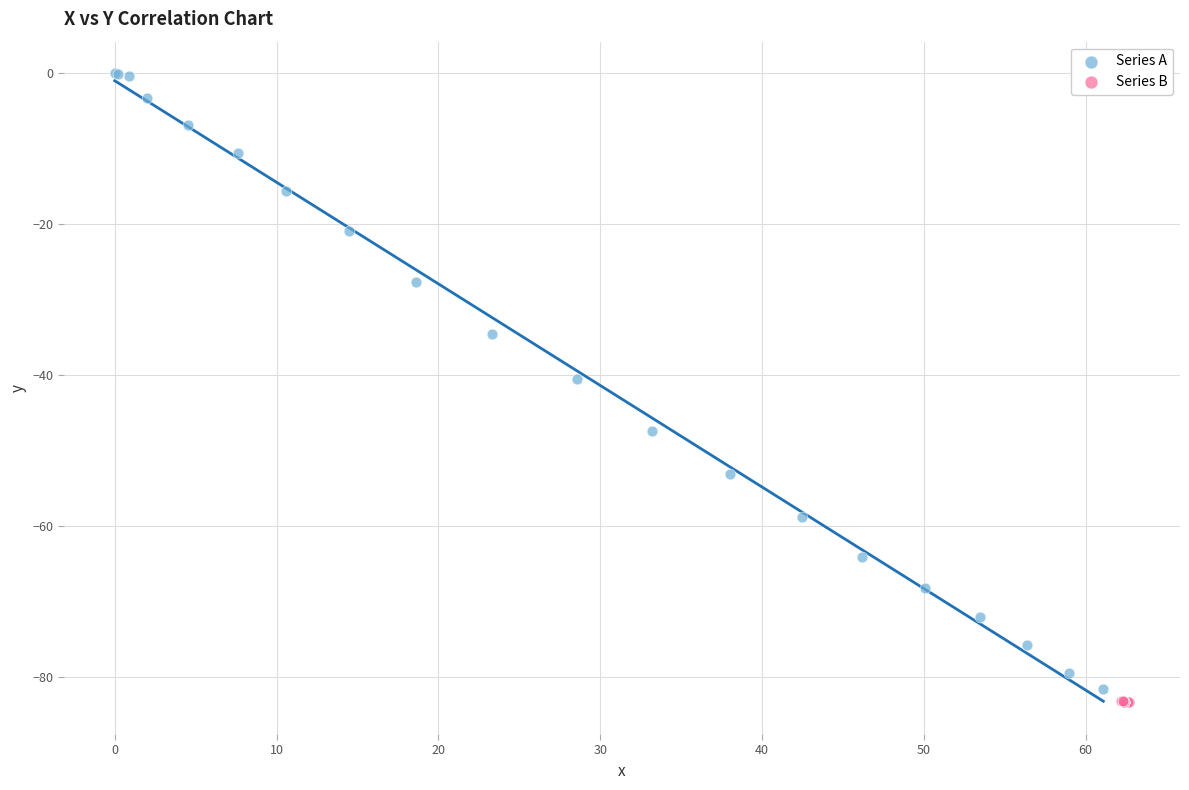

Which series contains the highest Y value?

Series A